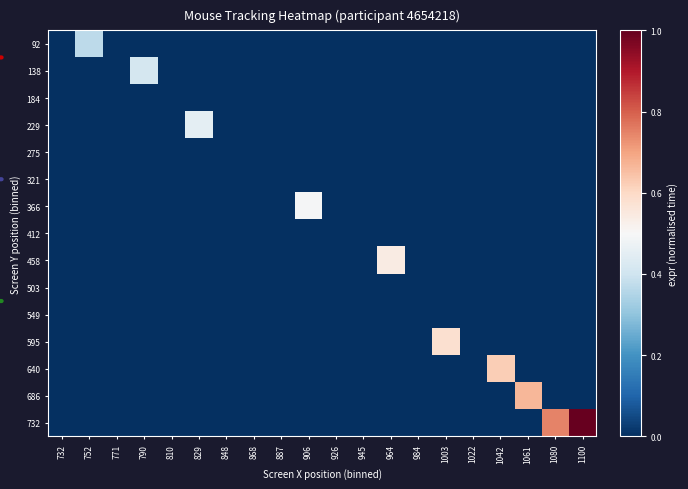

What is the total value across all series at 1003?

0.6